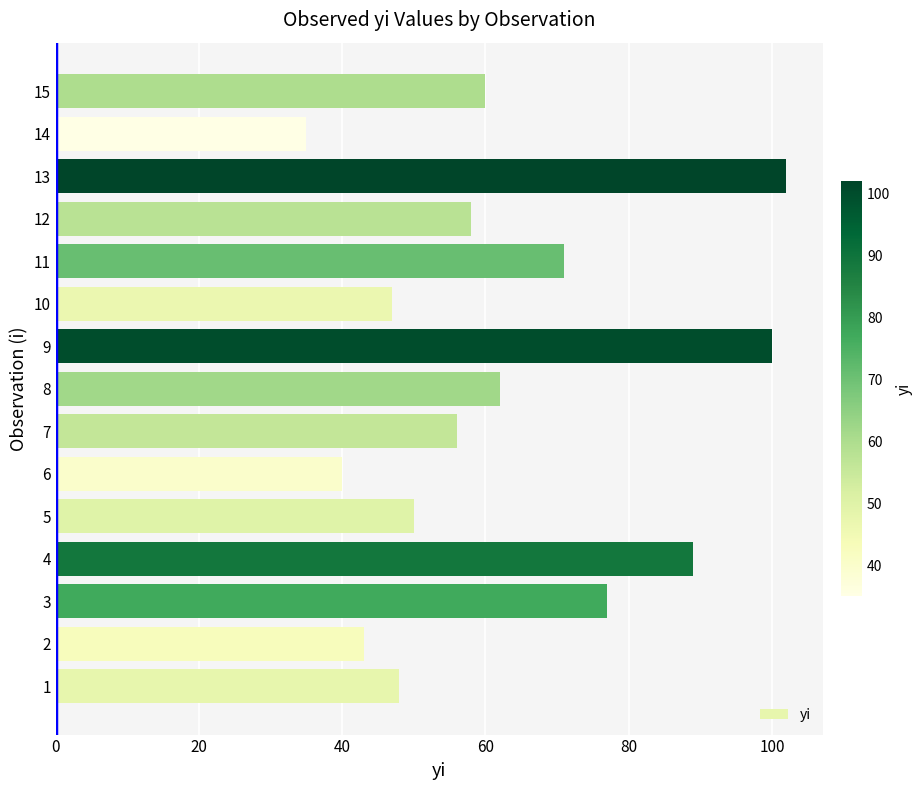

What is the difference between the maximum and minimum values?

67